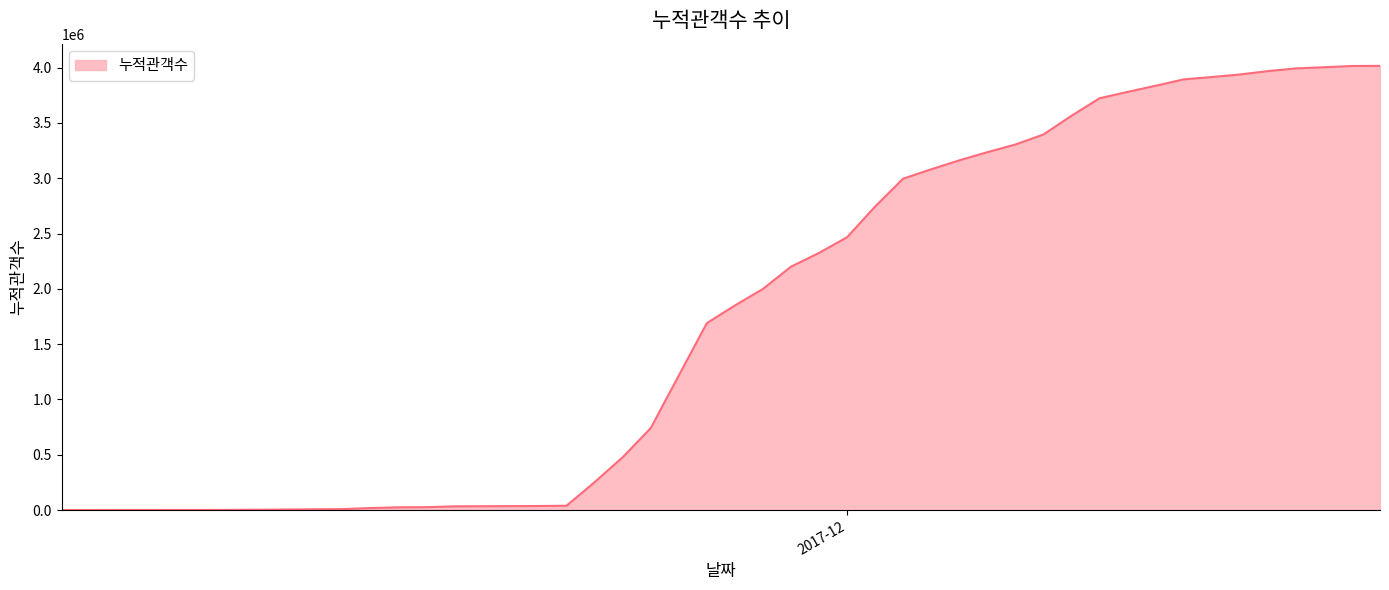

How many values are below 2466217?

20